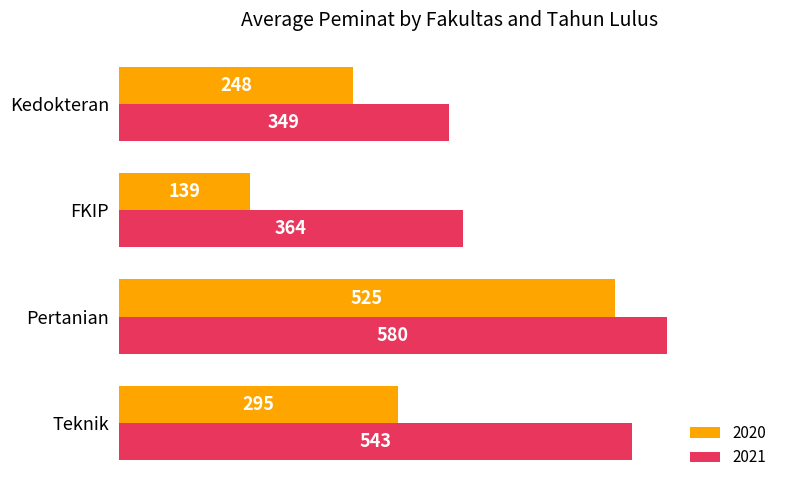

Rank the series by their maximum value, from highest to lowest.

2021, 2020